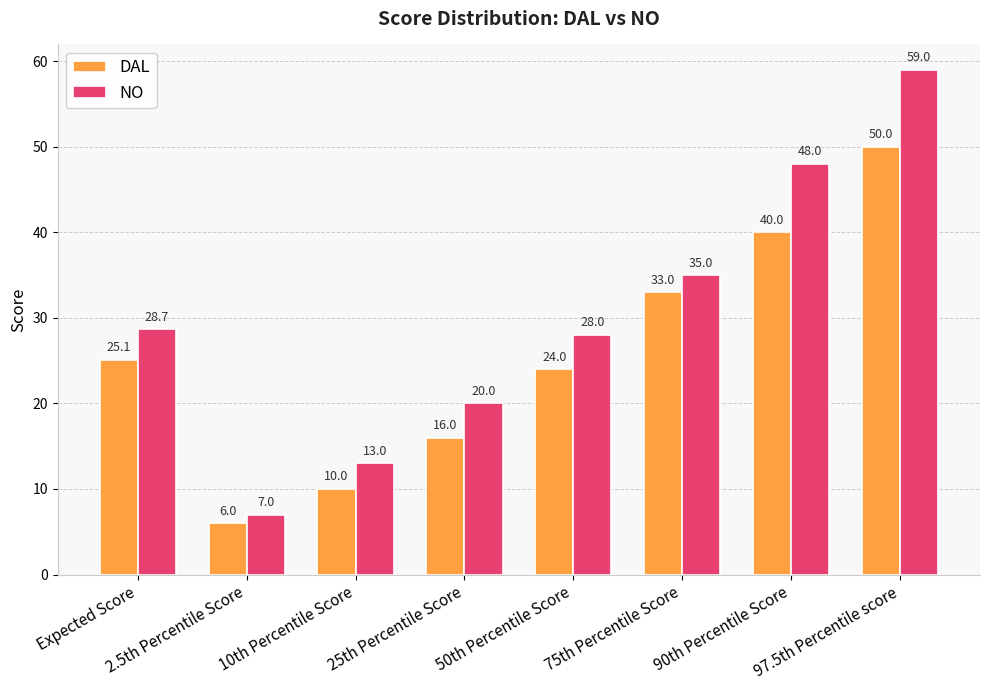

Which series has the largest range (max minus min)?

NO